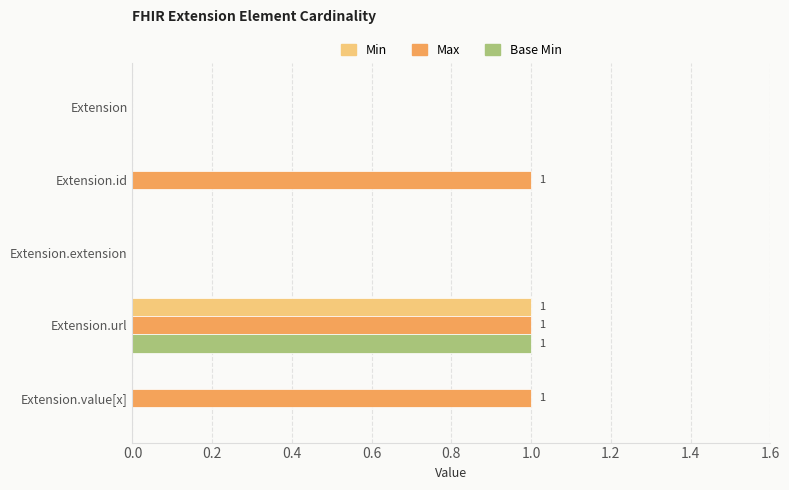

The Min series shows 0 at Extension. True or false?

True